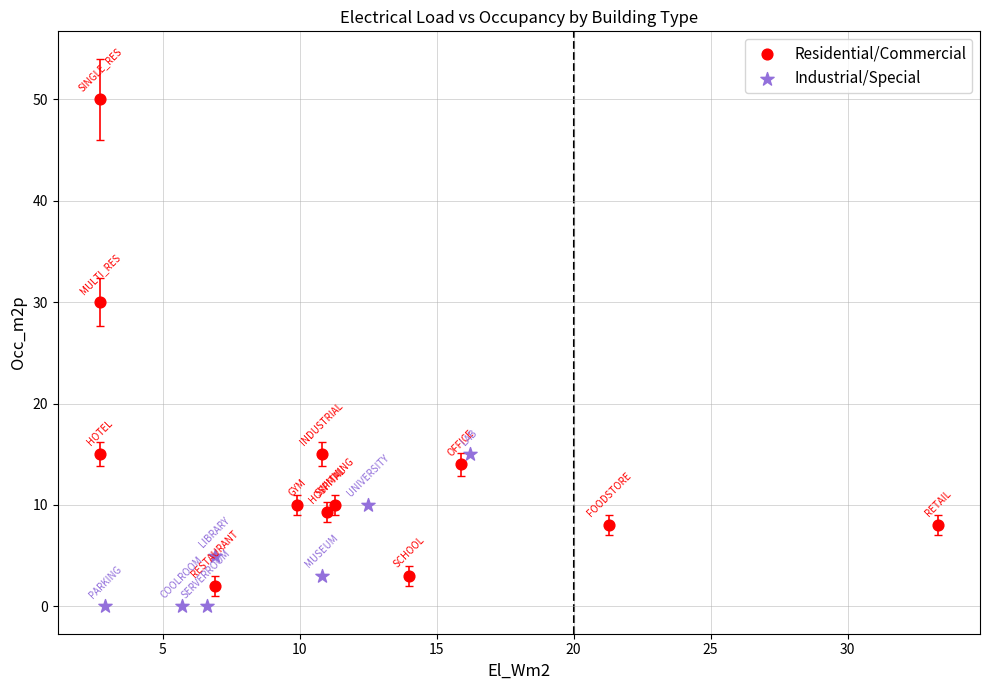

Which series contains the highest Y value?

Residential/Commercial